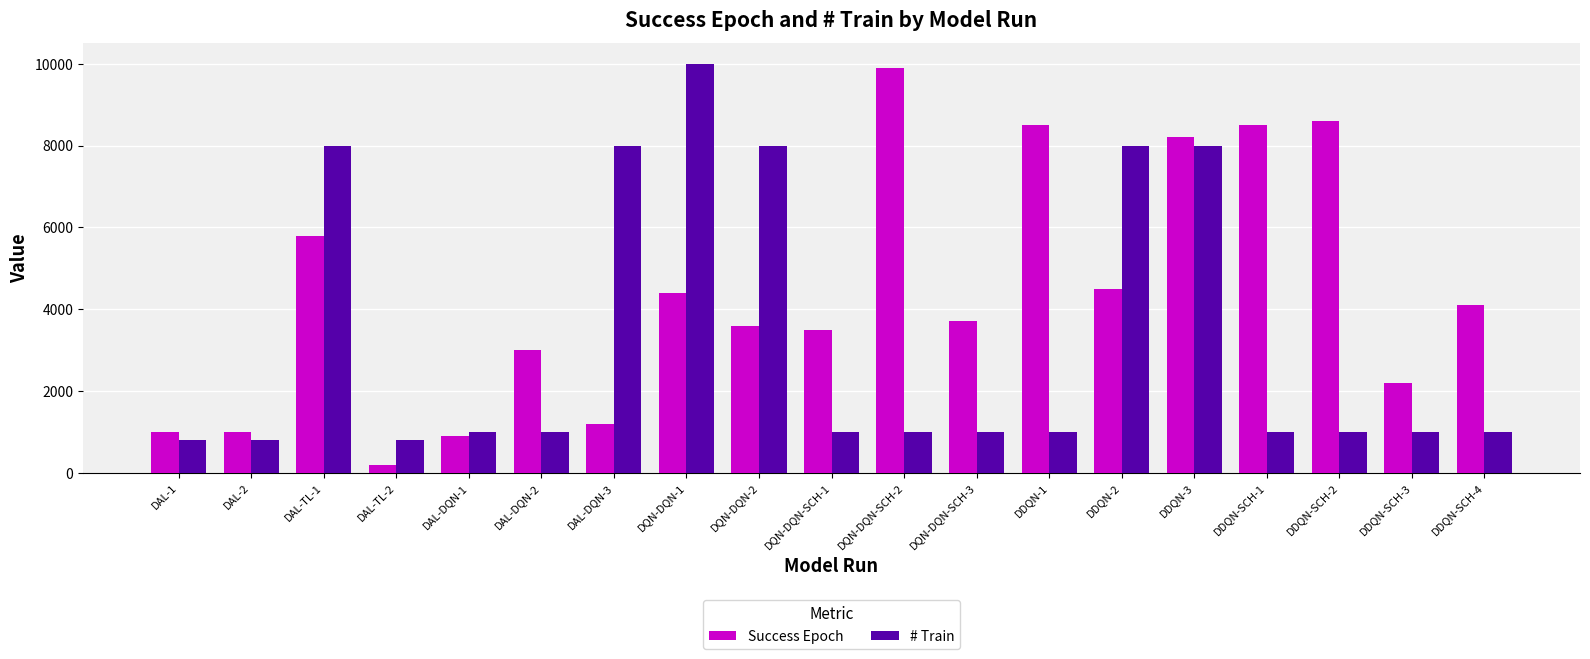

True or false: # Train has a value of 1538 at DDQN-1.

False